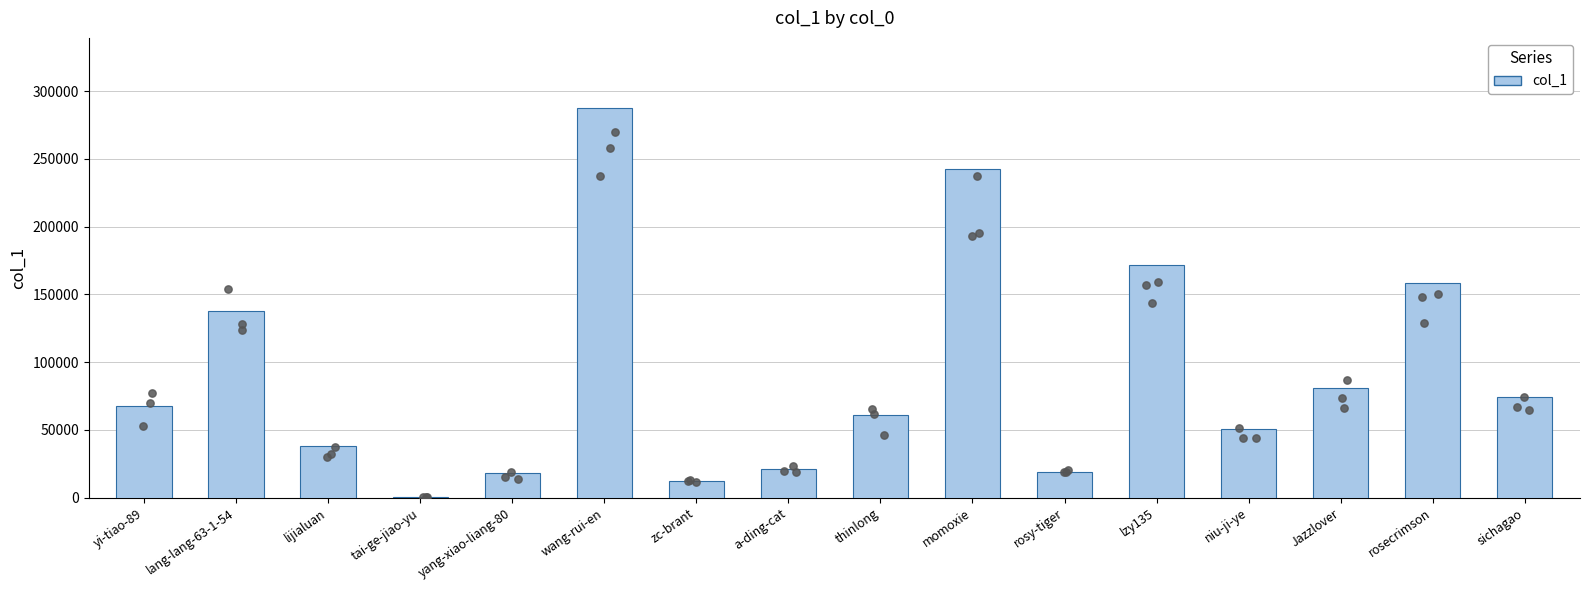

Which has a higher value, Jazzlover or zc-brant?

Jazzlover